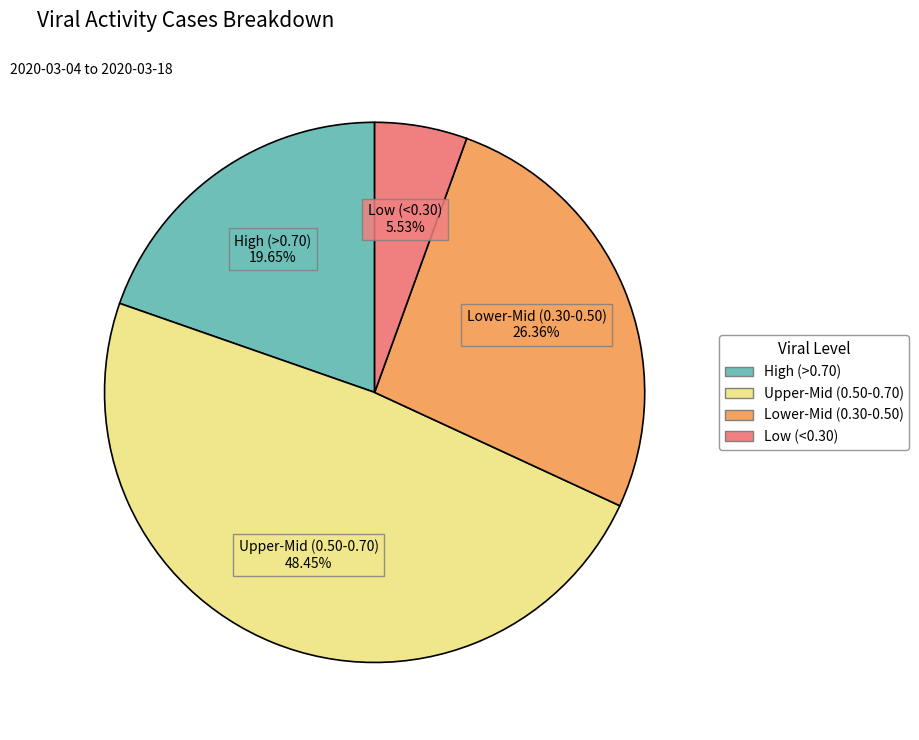

Does any single category account for the majority?

No